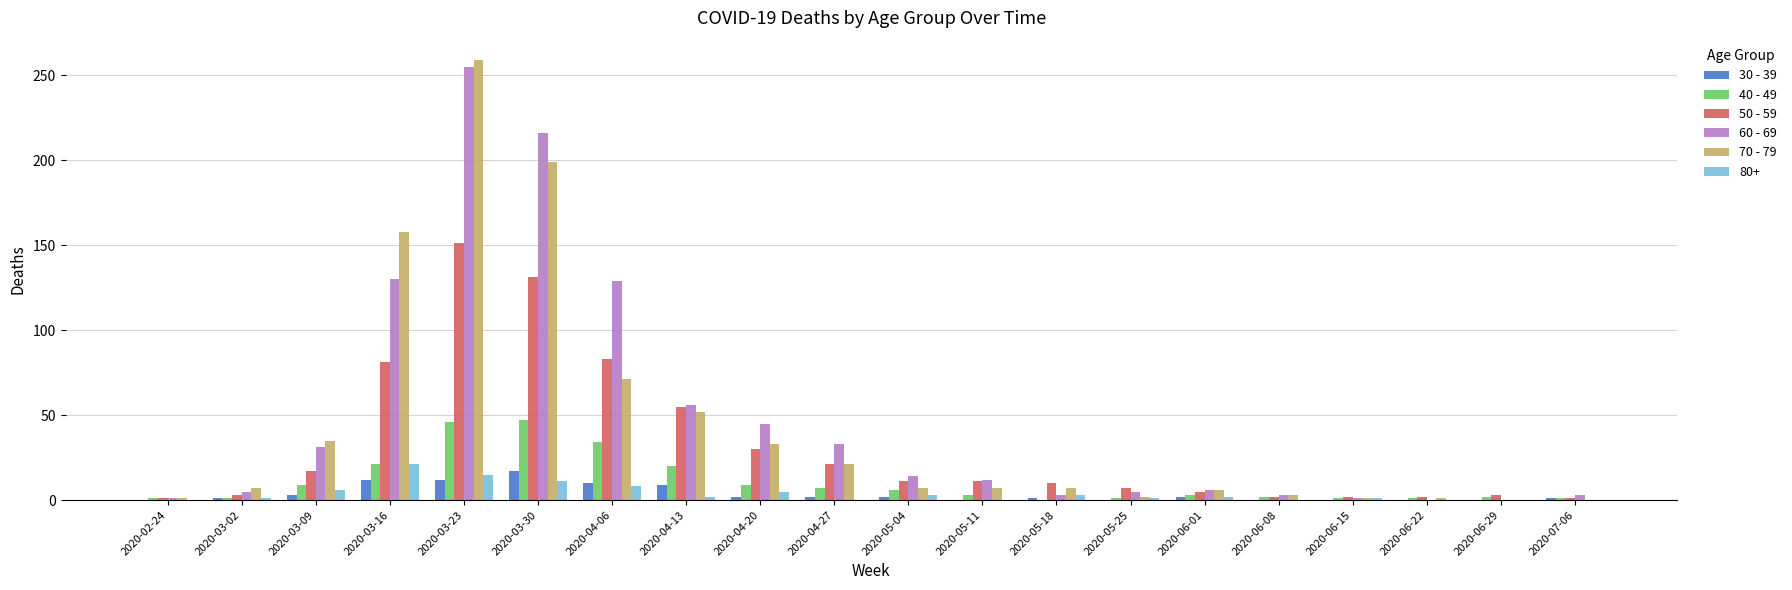

How many series are shown in this chart?

6